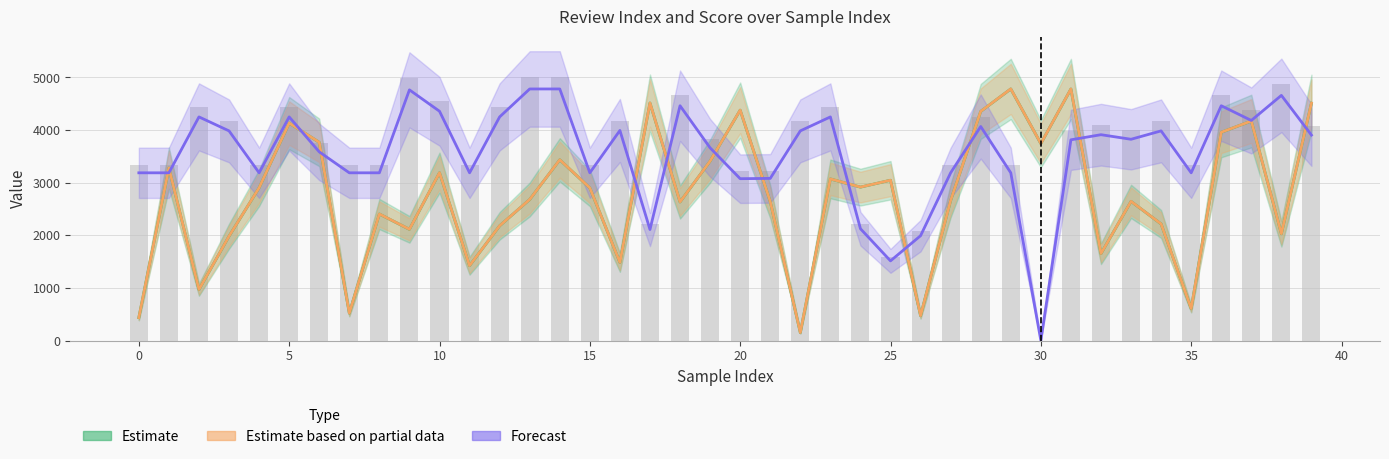

At which label does Estimate based on partial data reach its peak?

29